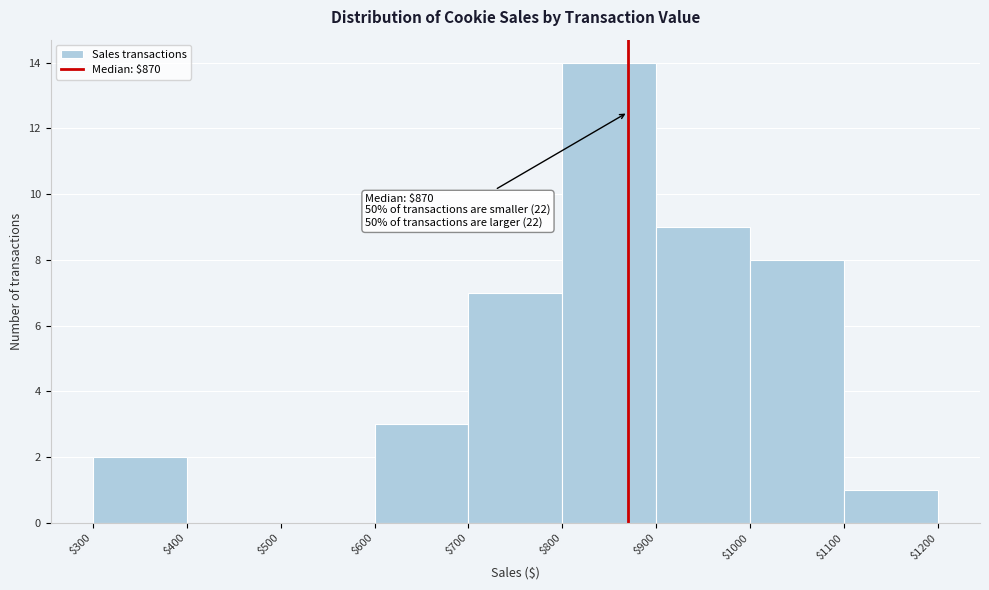

Which range on the x-axis has the tallest bar?

$800 to $900